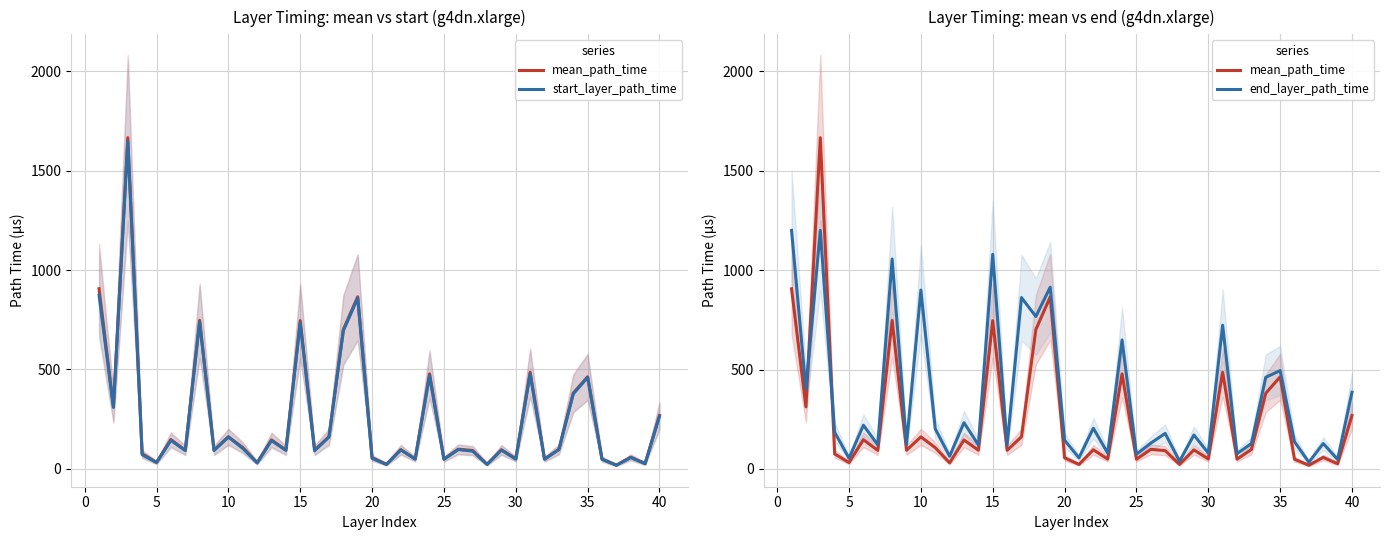

How many intersections are there between end_layer_path_time and mean_path_time?

2